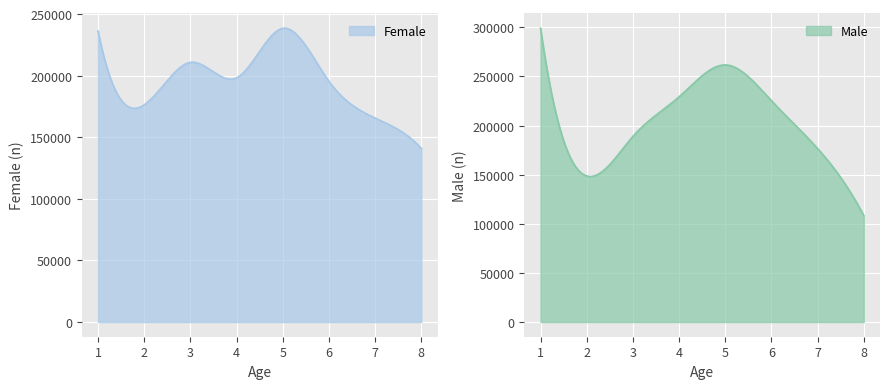

What are all the series names shown in the legend?

Female, Male